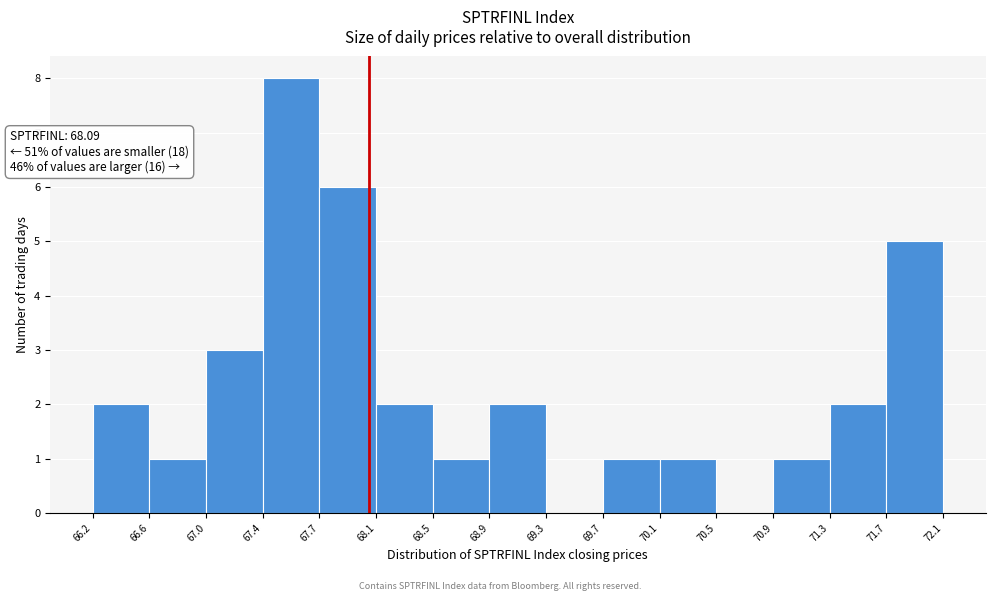

Which range on the x-axis has the tallest bar?

67.4 to 67.7